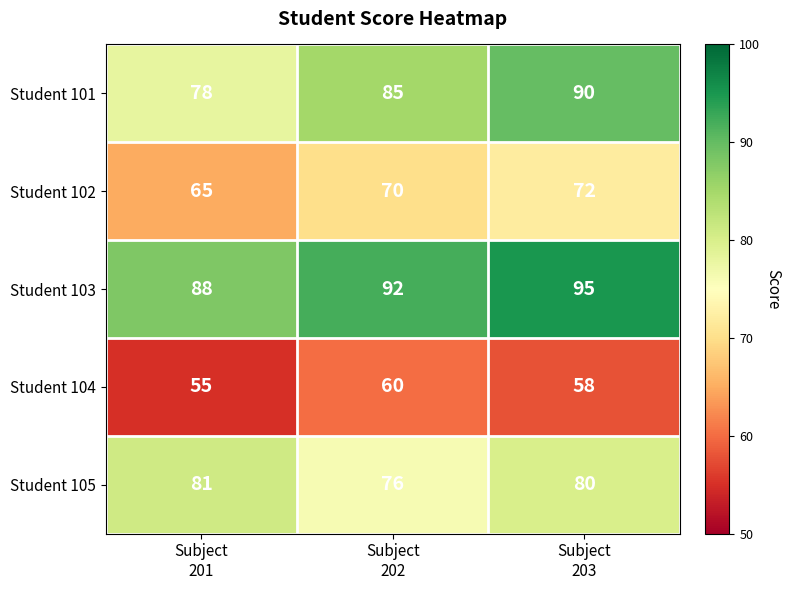

What is the difference between the maximum and minimum values in the Student 104 series?

5